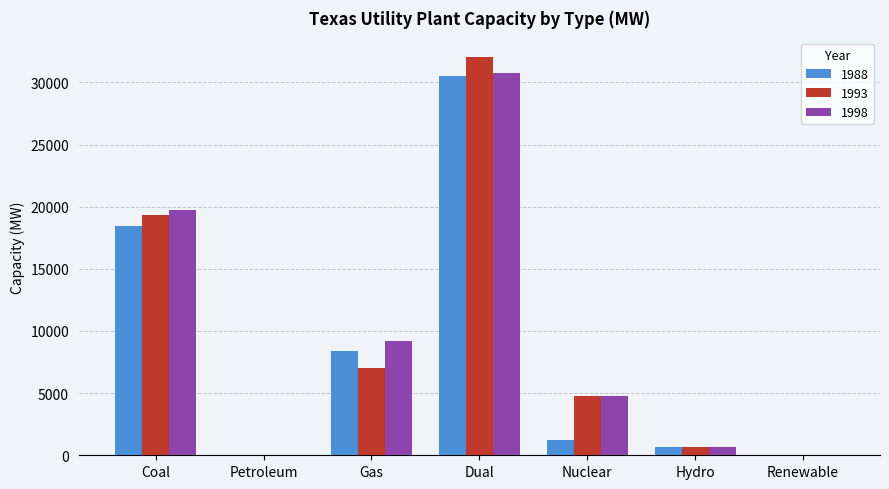

Is the value of 1993 at Hydro greater than the value of 1998 at Gas?

No